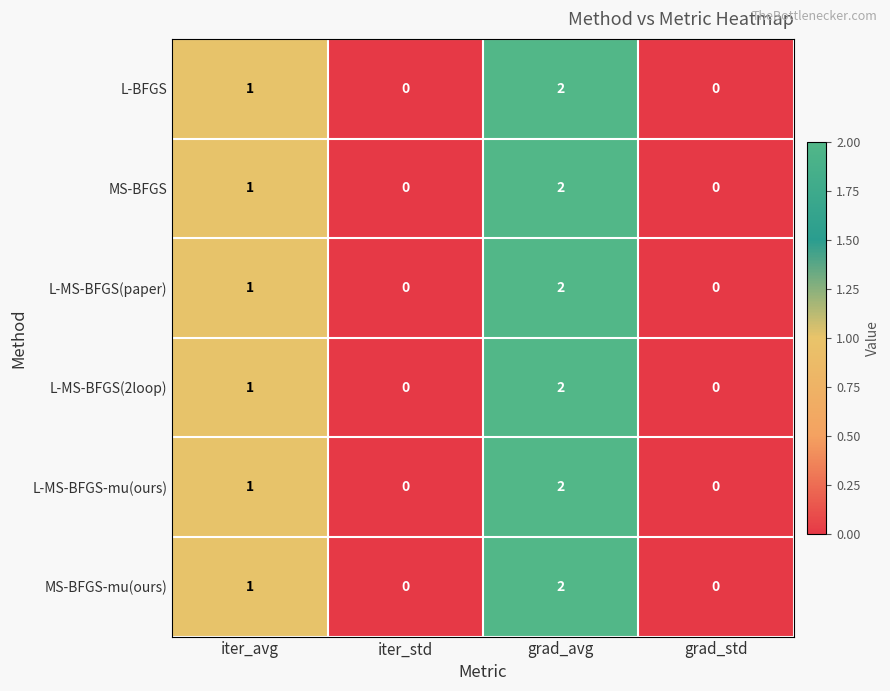

What is the greatest value displayed?

2